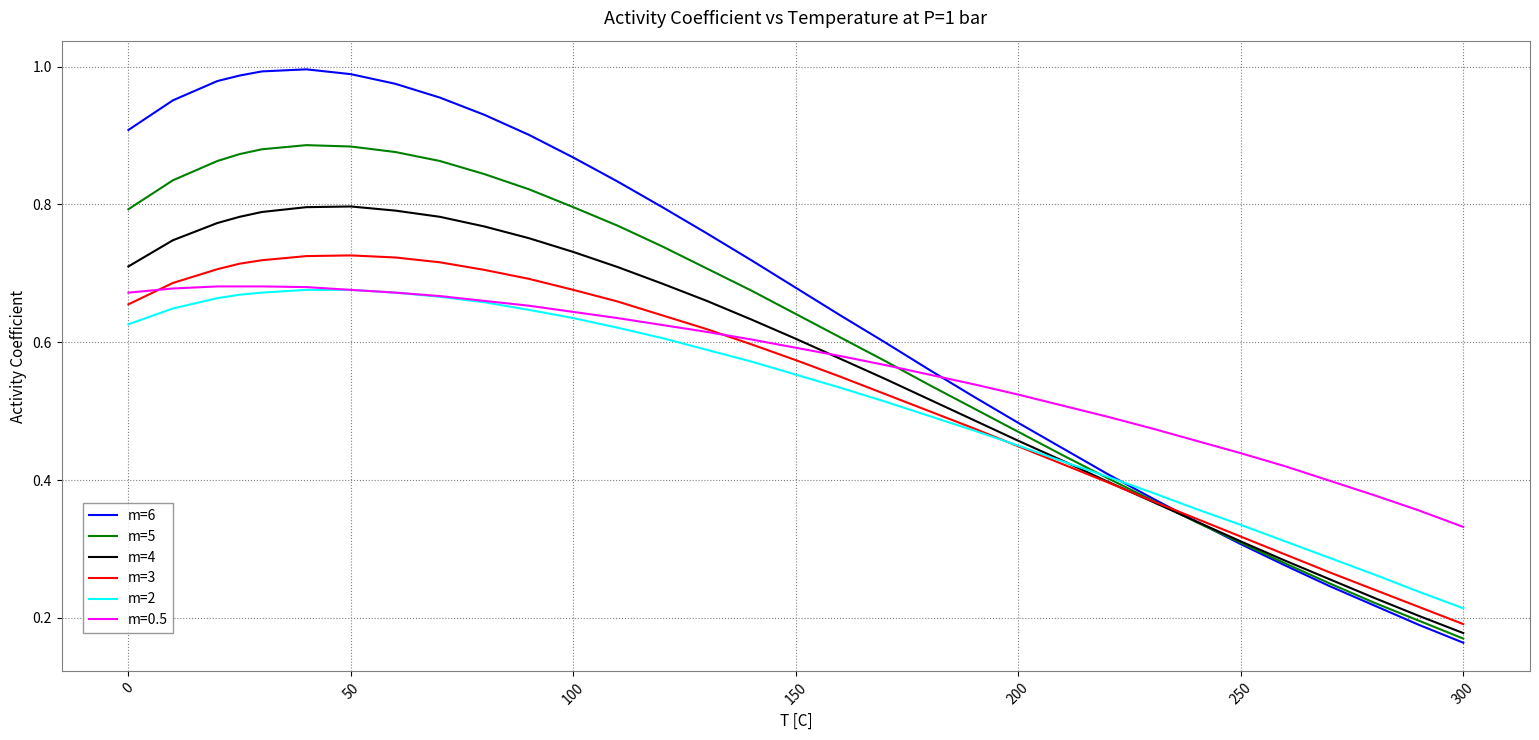

Which series has the largest range (max minus min)?

m=6